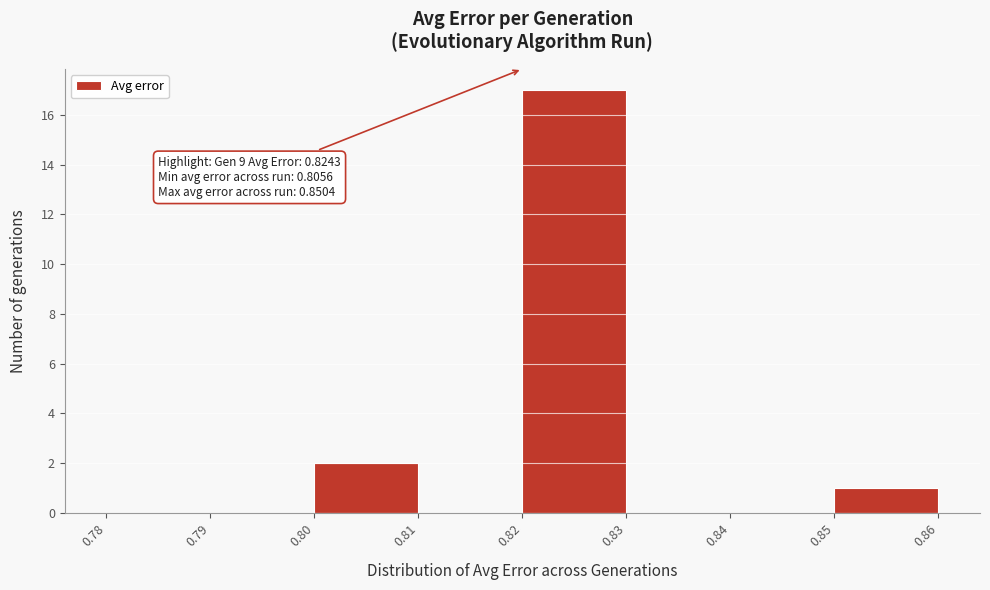

Which range on the x-axis has the tallest bar?

0.82 to 0.83